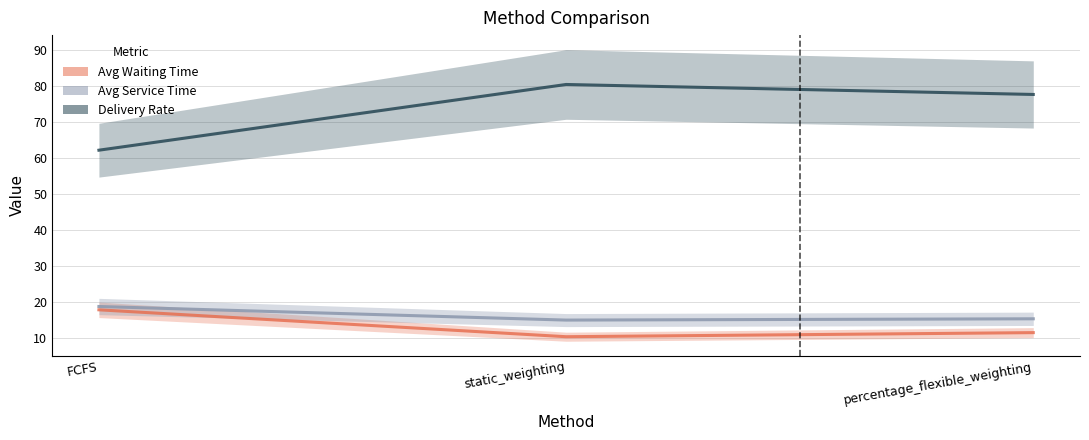

Reading left to right, list all the values displayed in this chart.

avg_waiting_time: FCFS=17.9	static_weighting=10.4	percentage_flexible_weighting=11.6
avg_service_time: FCFS=18.8	static_weighting=15.1	percentage_flexible_weighting=15.4
delivery_rate: FCFS=62.2	static_weighting=80.4	percentage_flexible_weighting=77.6